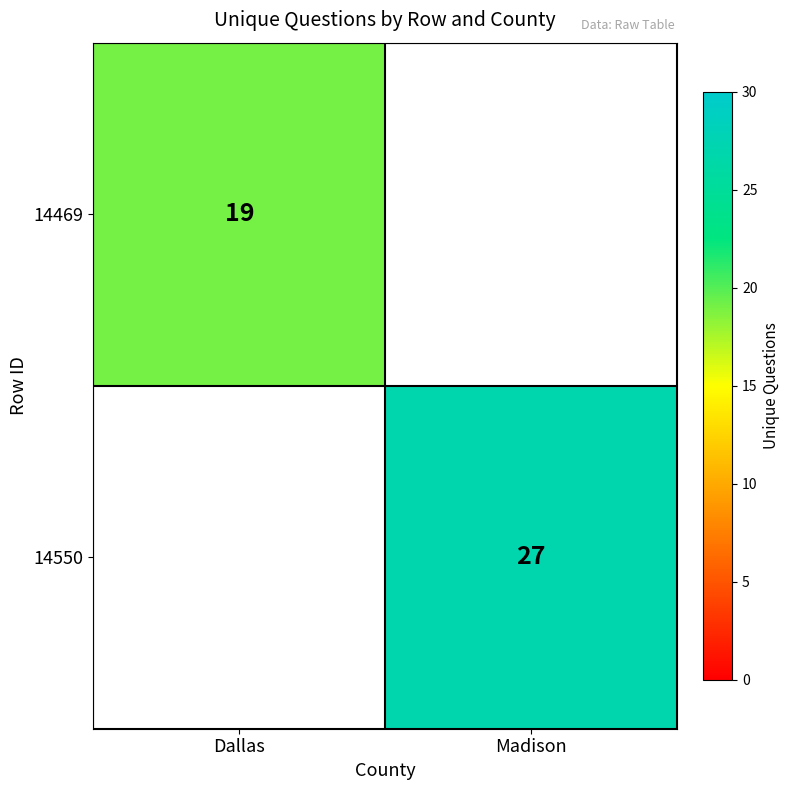

True or false: 14469 has a value of 19 at Dallas.

True